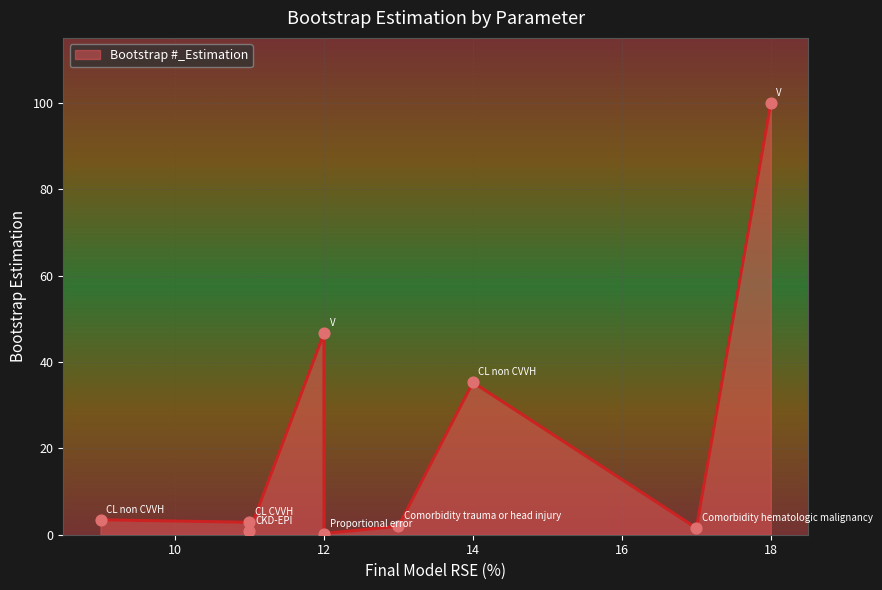

What is the change in value from CL CVVH (L/h) to Comorbidity hematologic malignancy?

-1.3